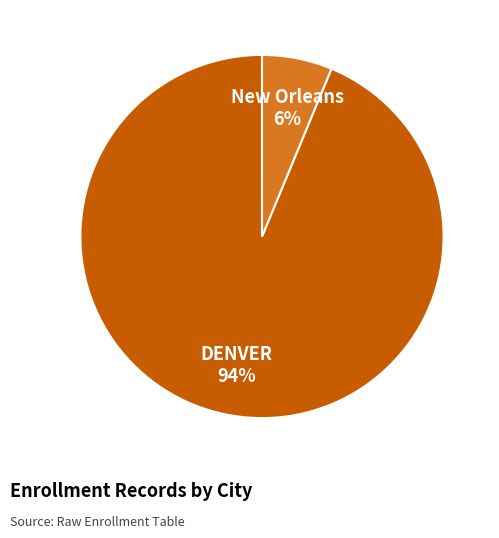

Which slice is the largest?

DENVER